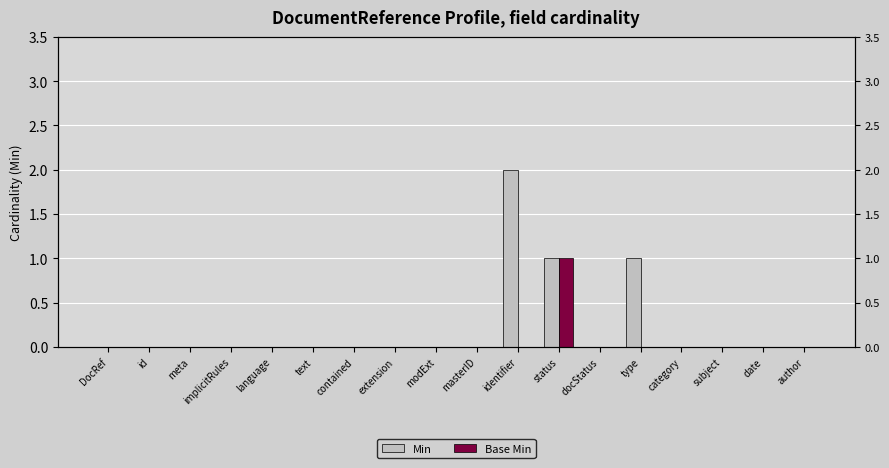

Which series has the widest spread of values?

Min